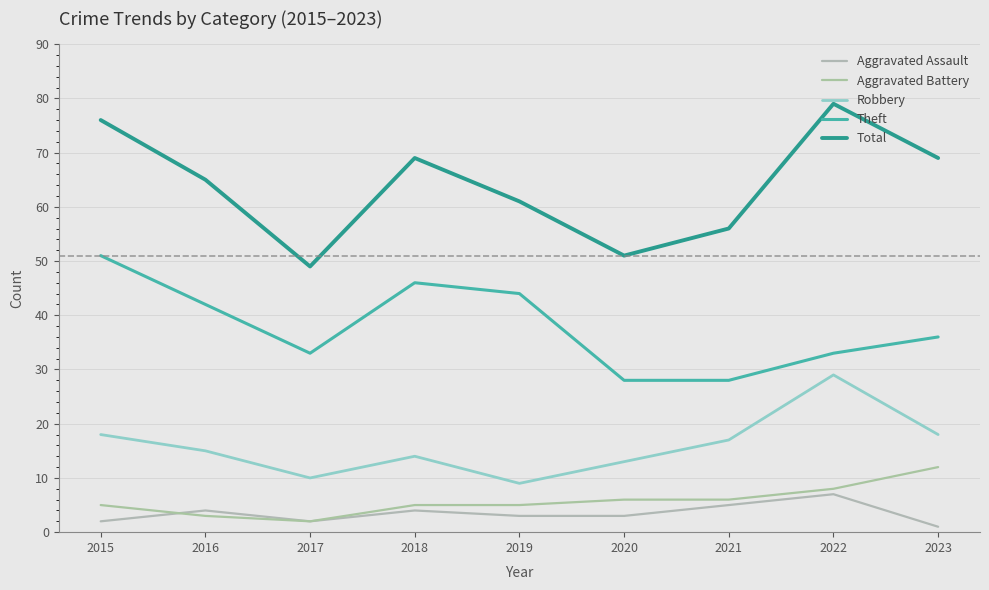

True or false: Aggravated Assault has more than 0 interior local peaks.

True